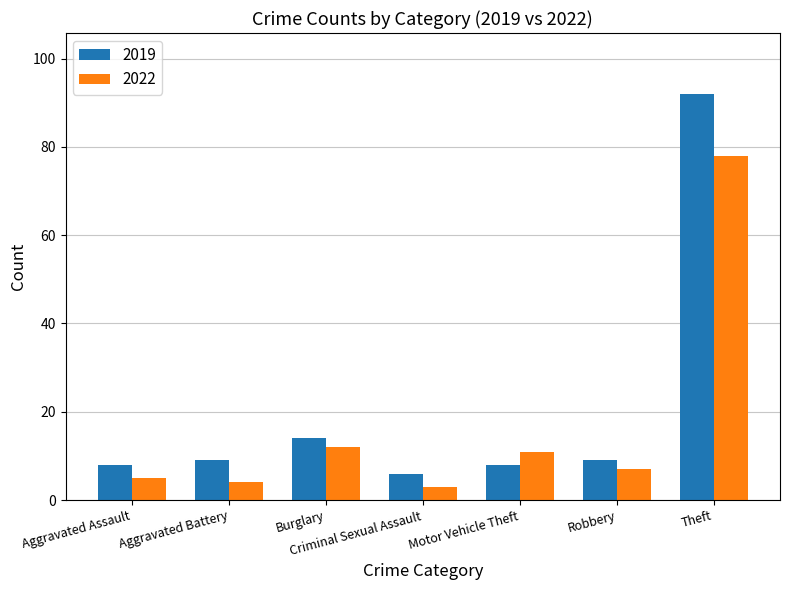

What is the highest value of the 2022 series?

78